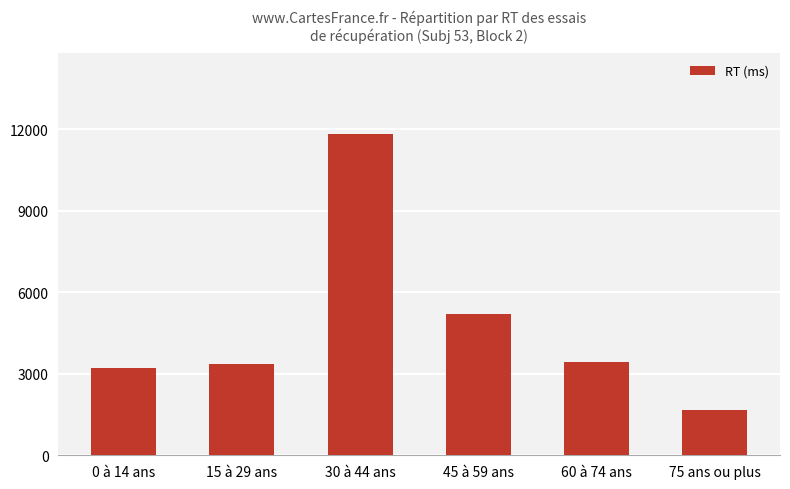

What is the label of the 6th bar from the left?

75 ans ou plus